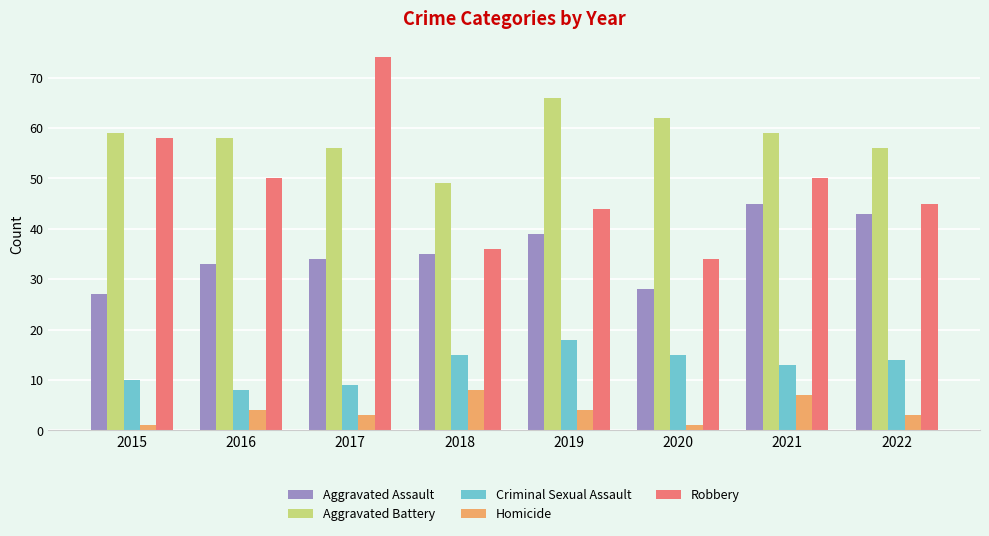

Is the value of Aggravated Battery at 2019 greater than the value of Criminal Sexual Assault at 2019?

Yes